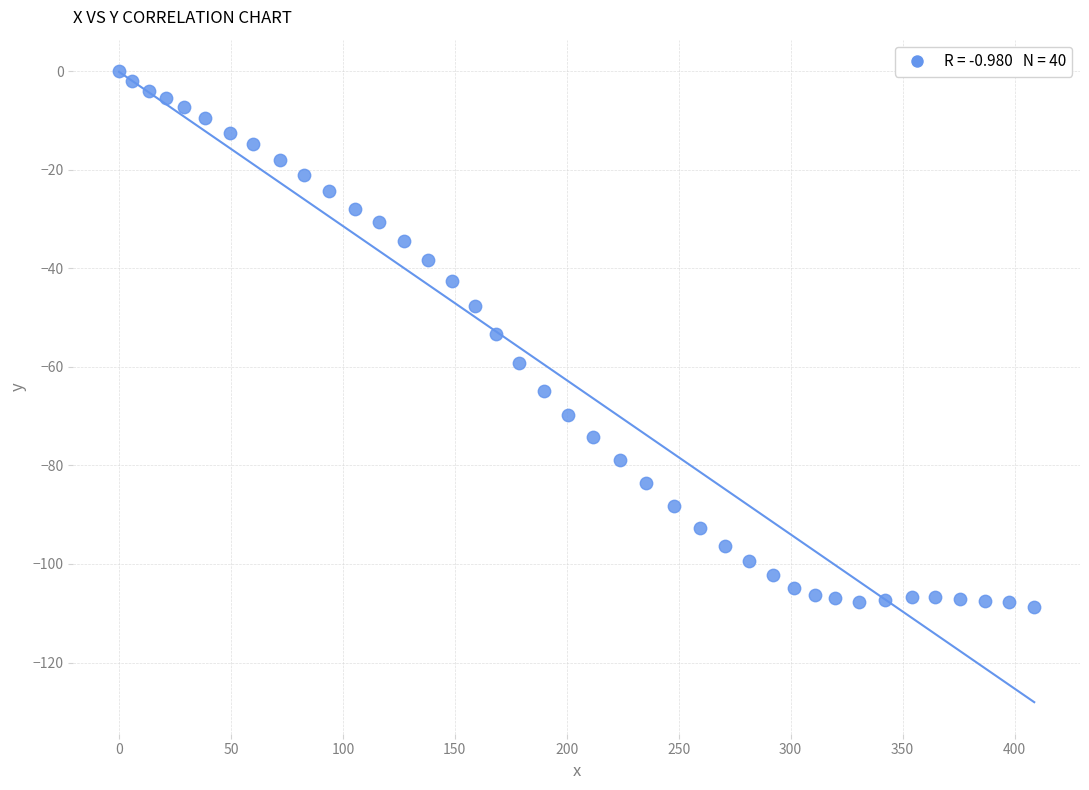

What is the range of Y values (max minus min)?

108.7